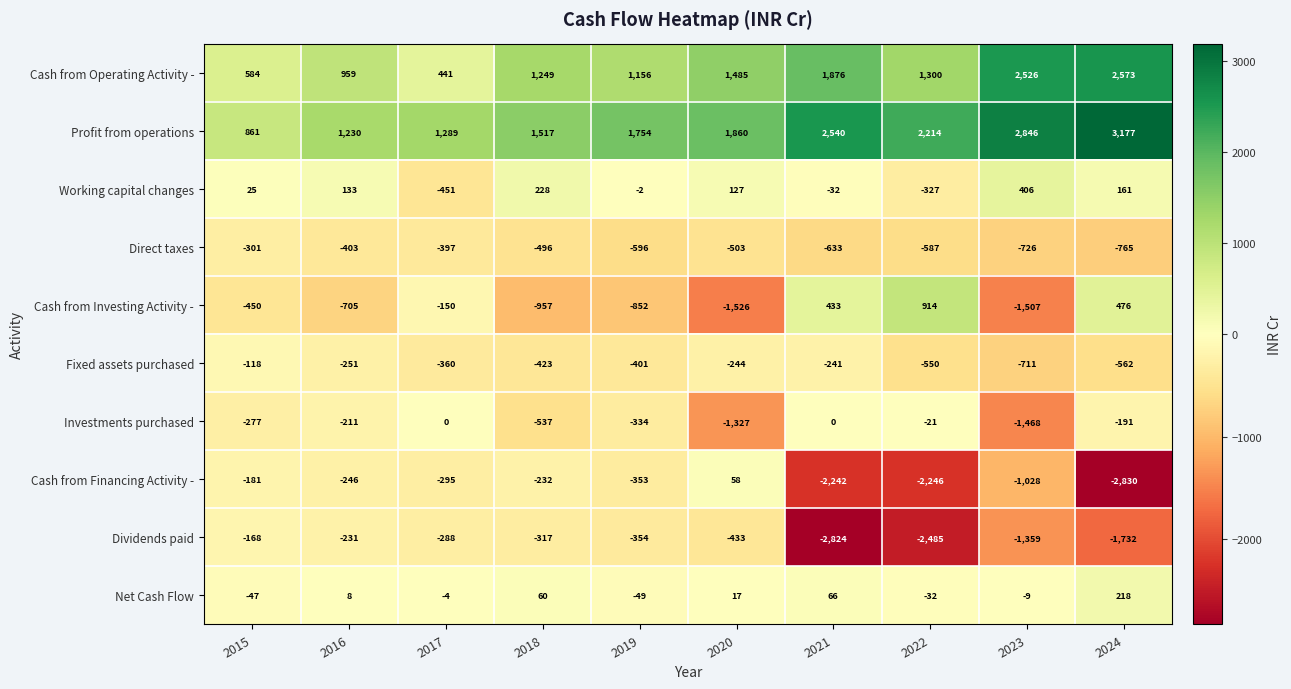

True or false: Cash from Operating Activity - has a value of 1876 at 2021.

True